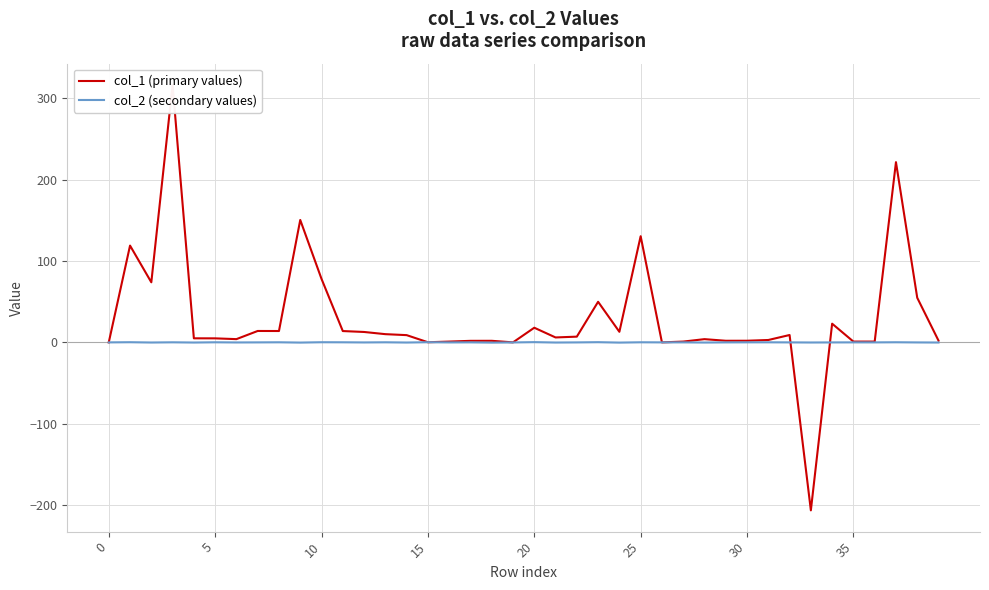

At how many categories does at least one series exceed 313?

1